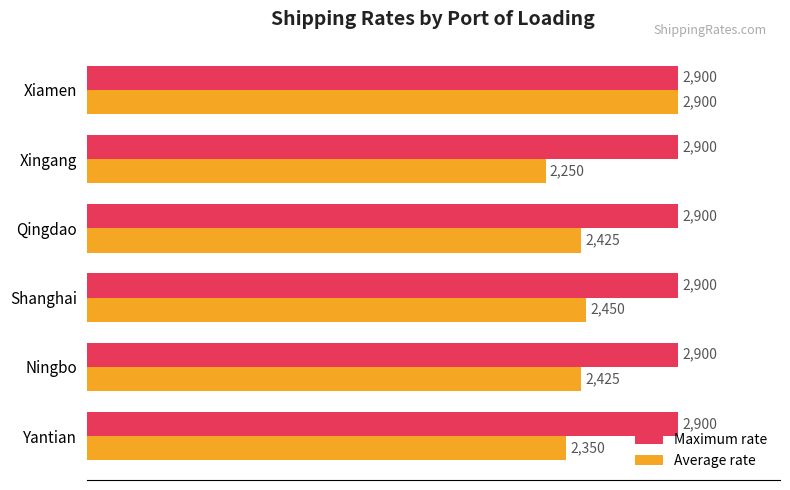

Read the Average rate value at Ningbo, to the nearest 100.

2400